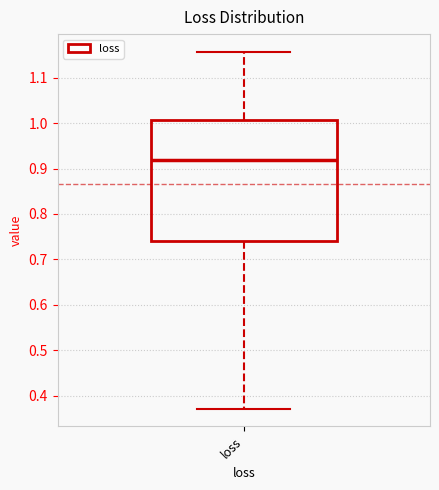

Transcribe this box plot: give where the median line is, the range the box spans, and where the two whiskers end, as read against the y-axis. The values are not printed on the chart, so give them approximately, as read against the axis.

median 0.92, box 0.74 to 1.01, whiskers 0.37 to 1.16